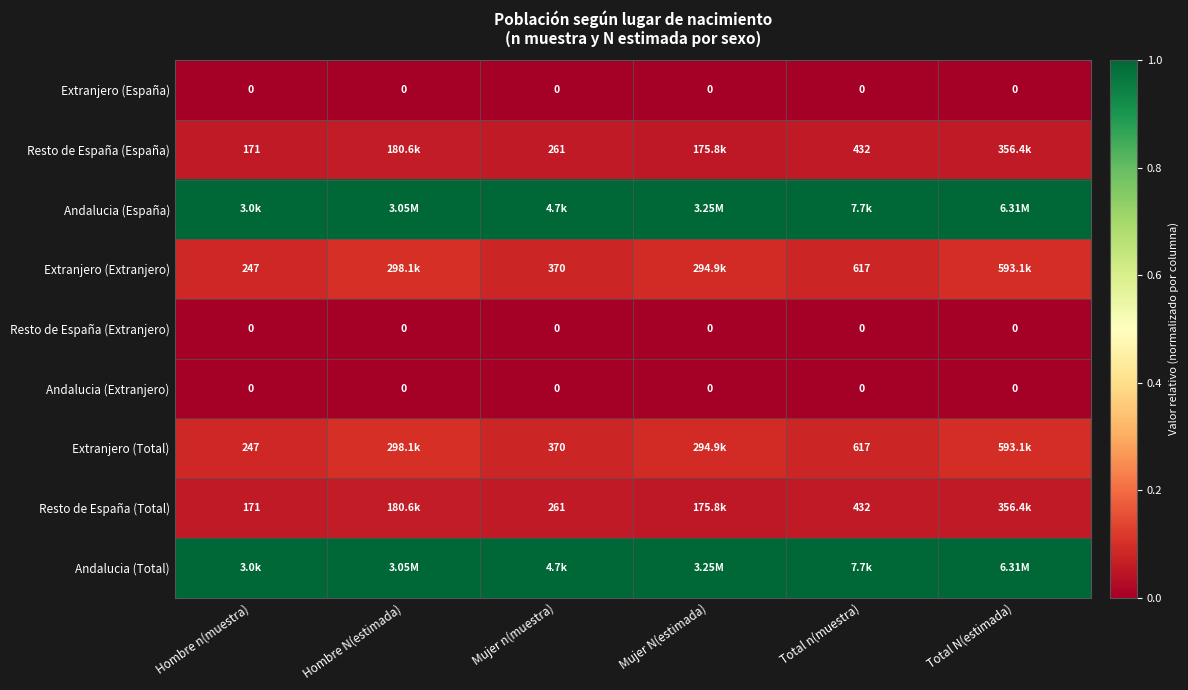

Between Hombre N(estimada) and Mujer N(estimada), which is larger?

Hombre N(estimada)